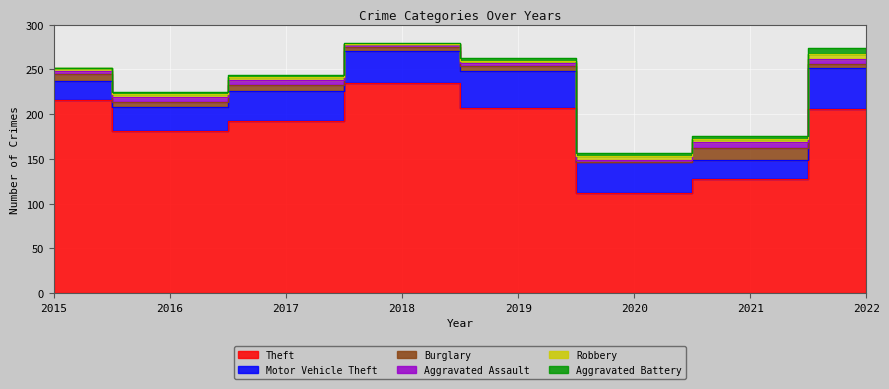

True or false: Burglary has a value of 6 at 2016.

True